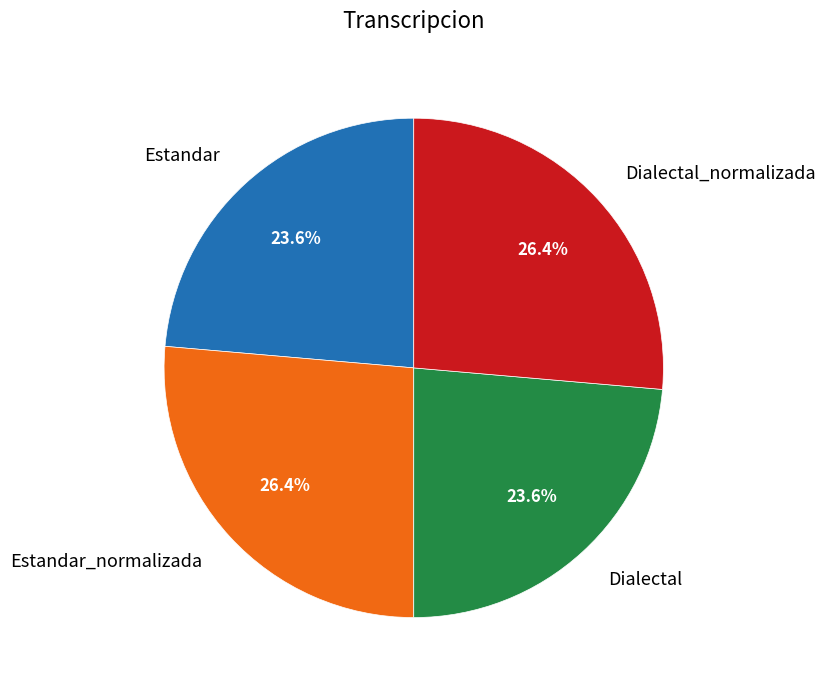

Does any single category account for the majority?

No